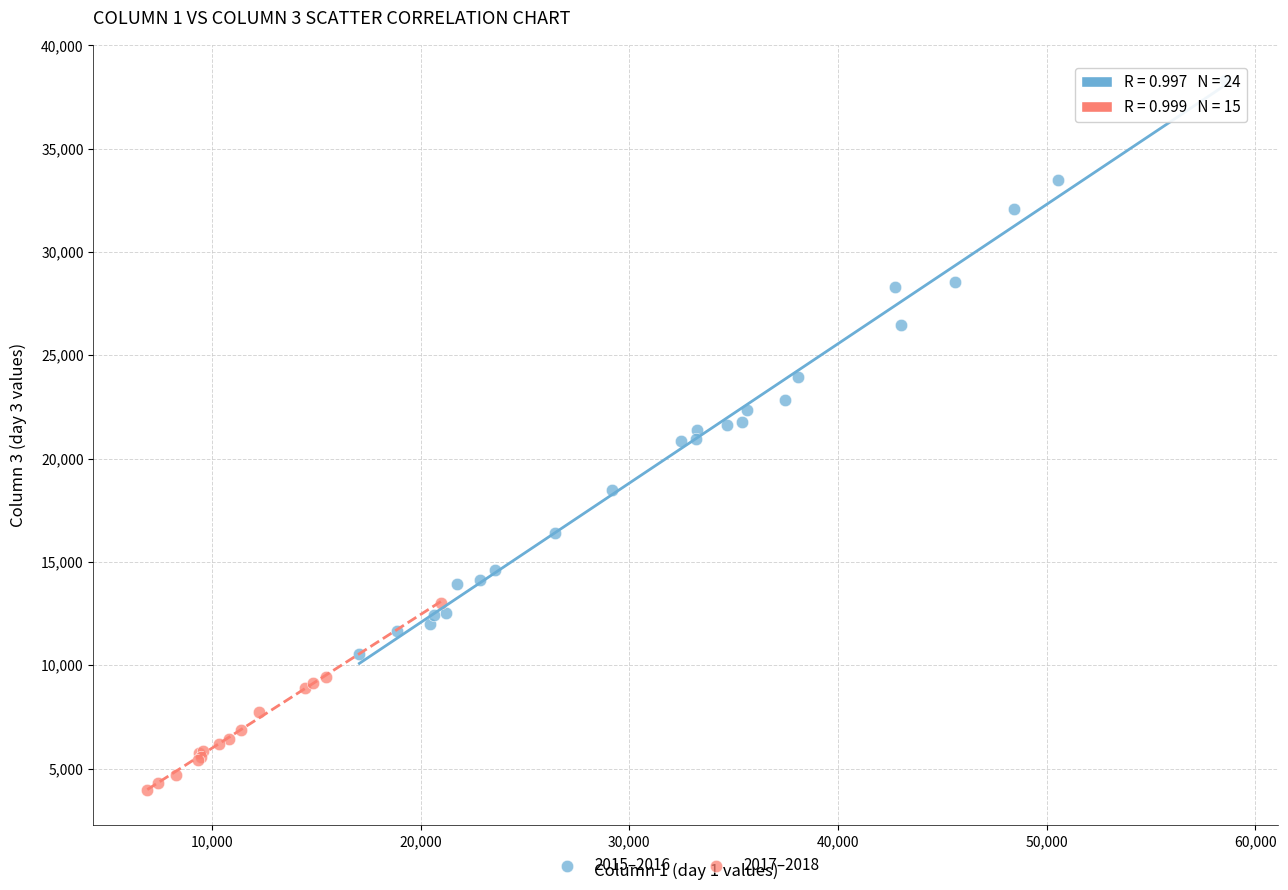

Which series contains the lowest Y value?

2017–2018